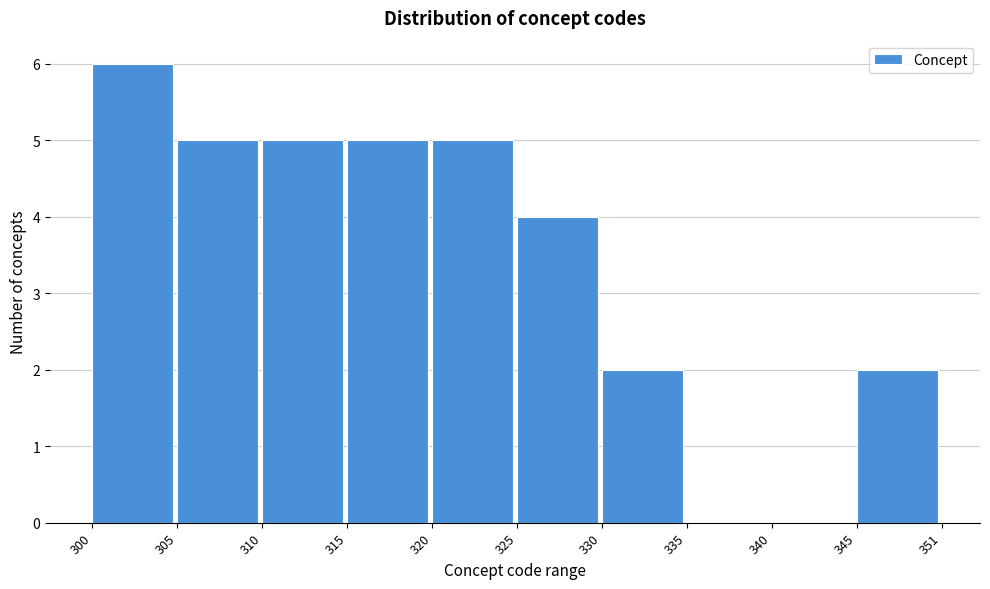

Reading left to right, list all the values displayed in this chart.

300=6	305=5	310=5	315=5	320=5	325=4	330=2	335=0	340=0	345=2